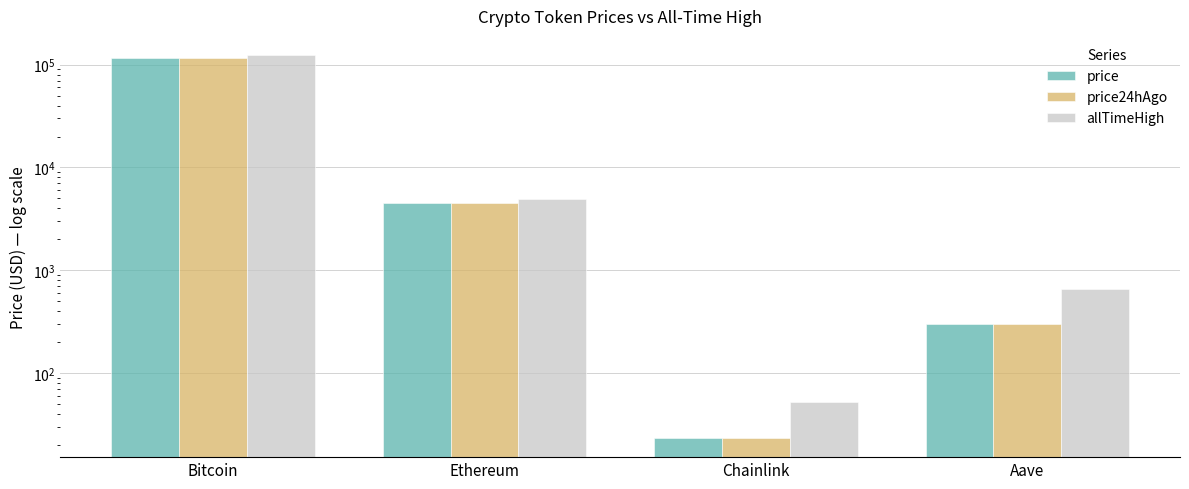

How many data points in price are less than 4479?

2